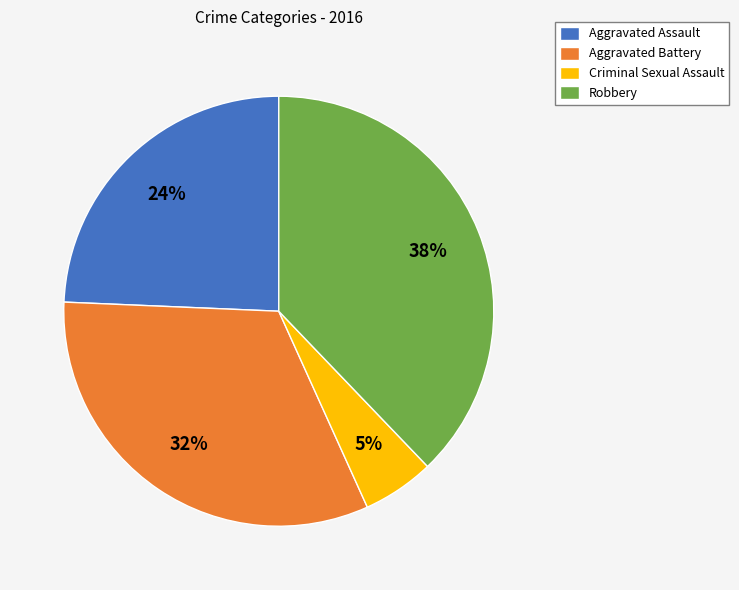

Which category has the smallest portion of the pie?

Criminal Sexual Assault